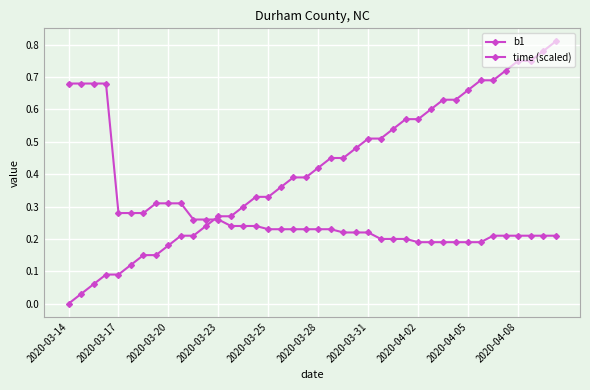

At which label does b1 reach its peak?

2020-03-14